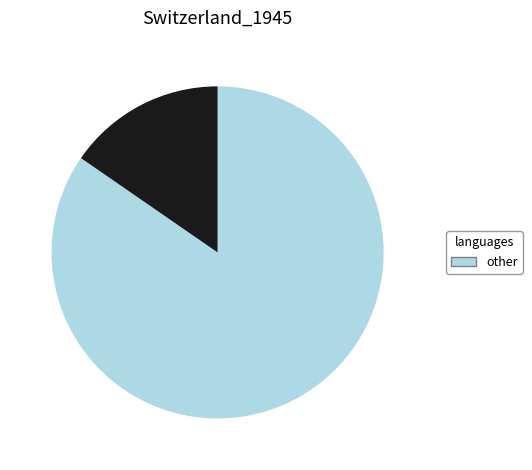

Is there any slice that represents more than half of the pie?

Yes